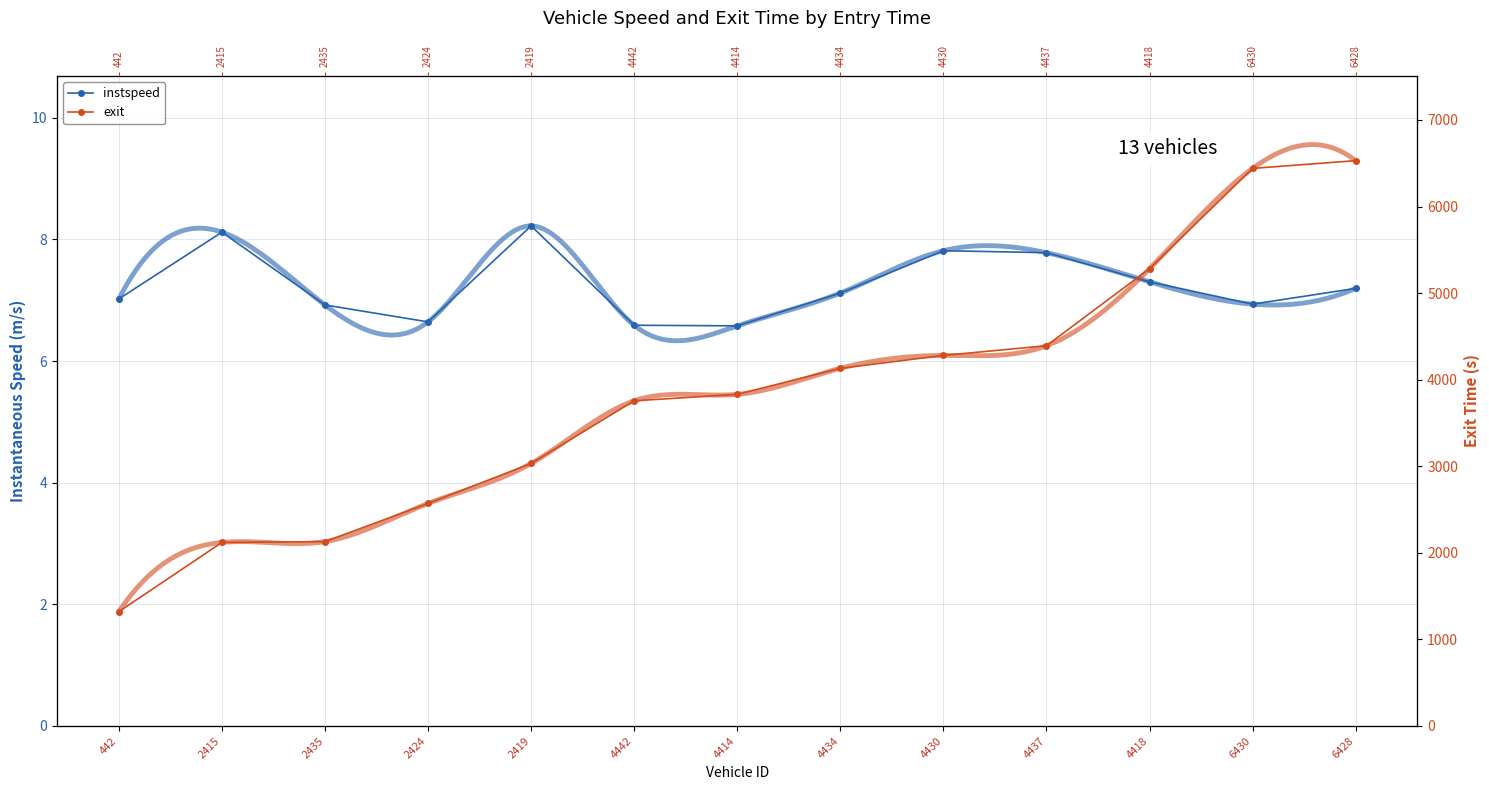

At which label is exit closest to 3925?

4414